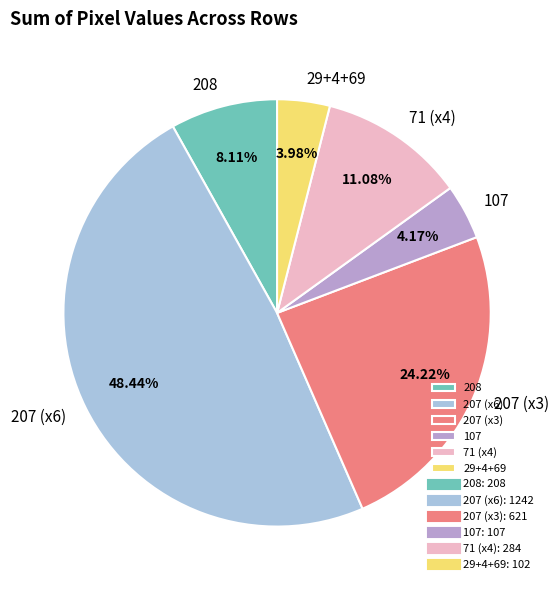

Which category has the biggest portion of the pie?

207 (x6)